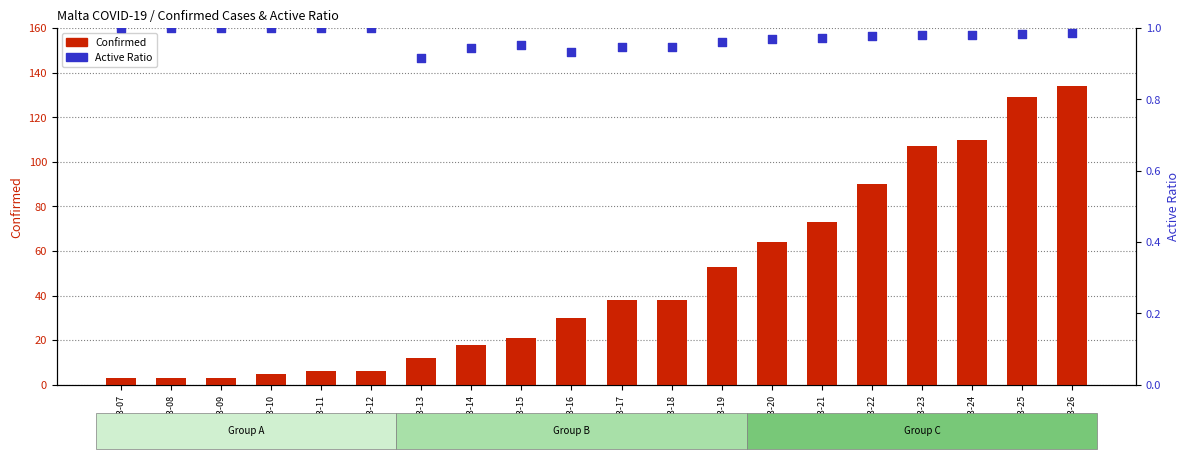

At which category is the sum across all series the highest?

2020-03-26